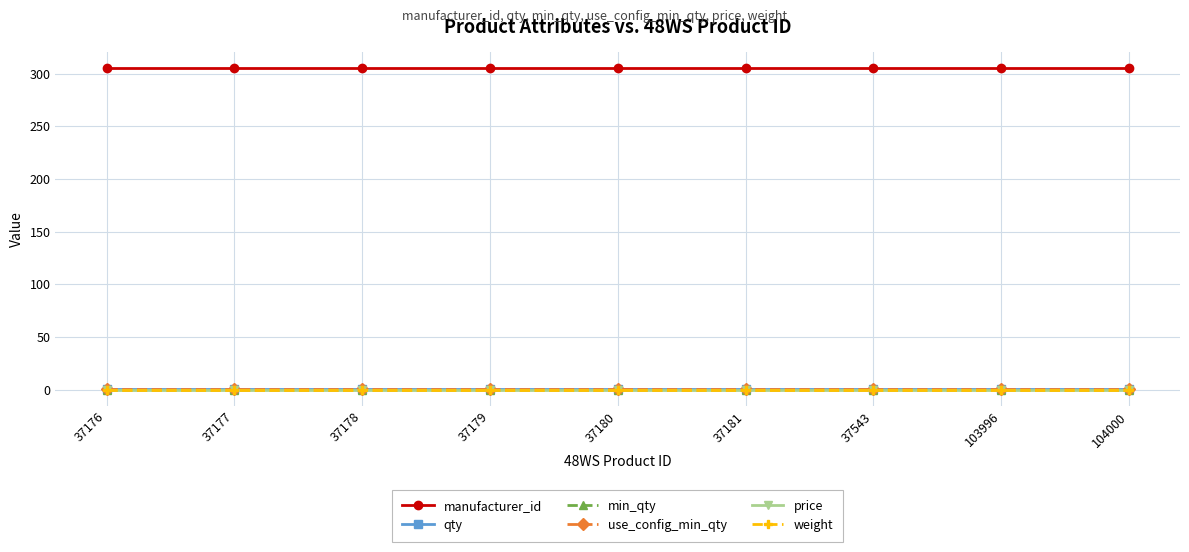

True or false: weight and use_config_min_qty intersect in this chart.

False